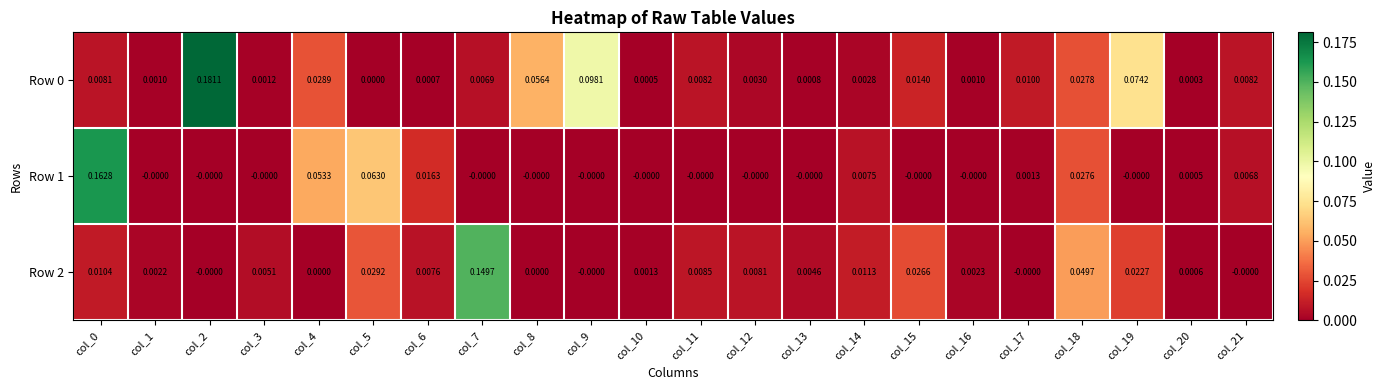

Is the value of Row 0 at col_16 greater than the value of Row 1 at col_9?

Yes